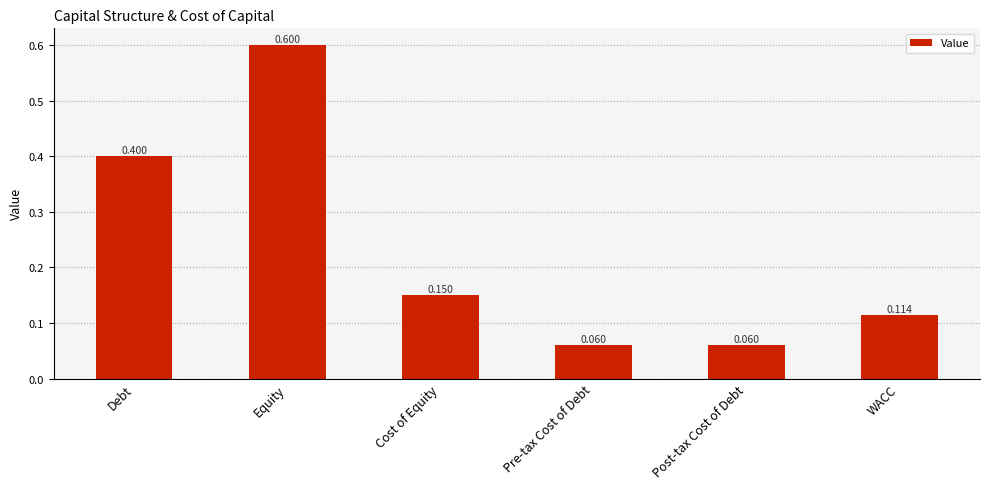

Which category has the highest value across all series?

Equity